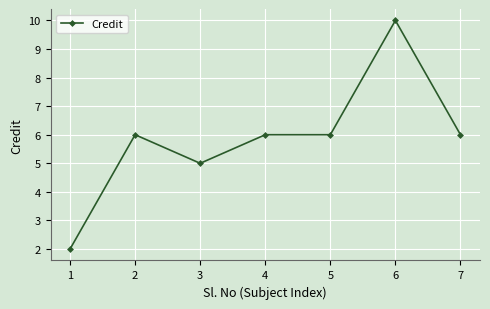

How many data points are less than 6?

2